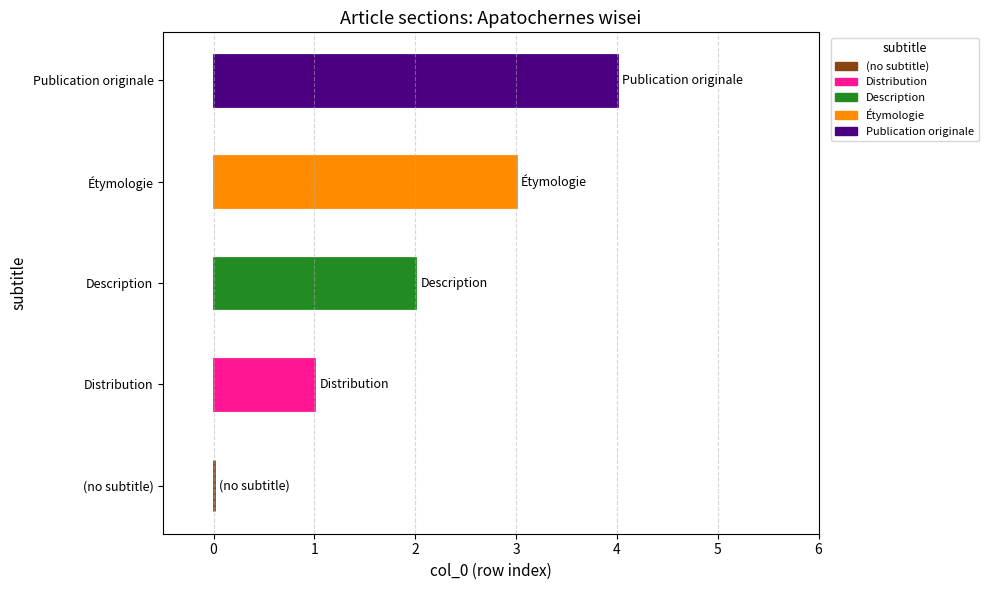

Approximately how many times larger is the value at Étymologie compared to Distribution?

3.0